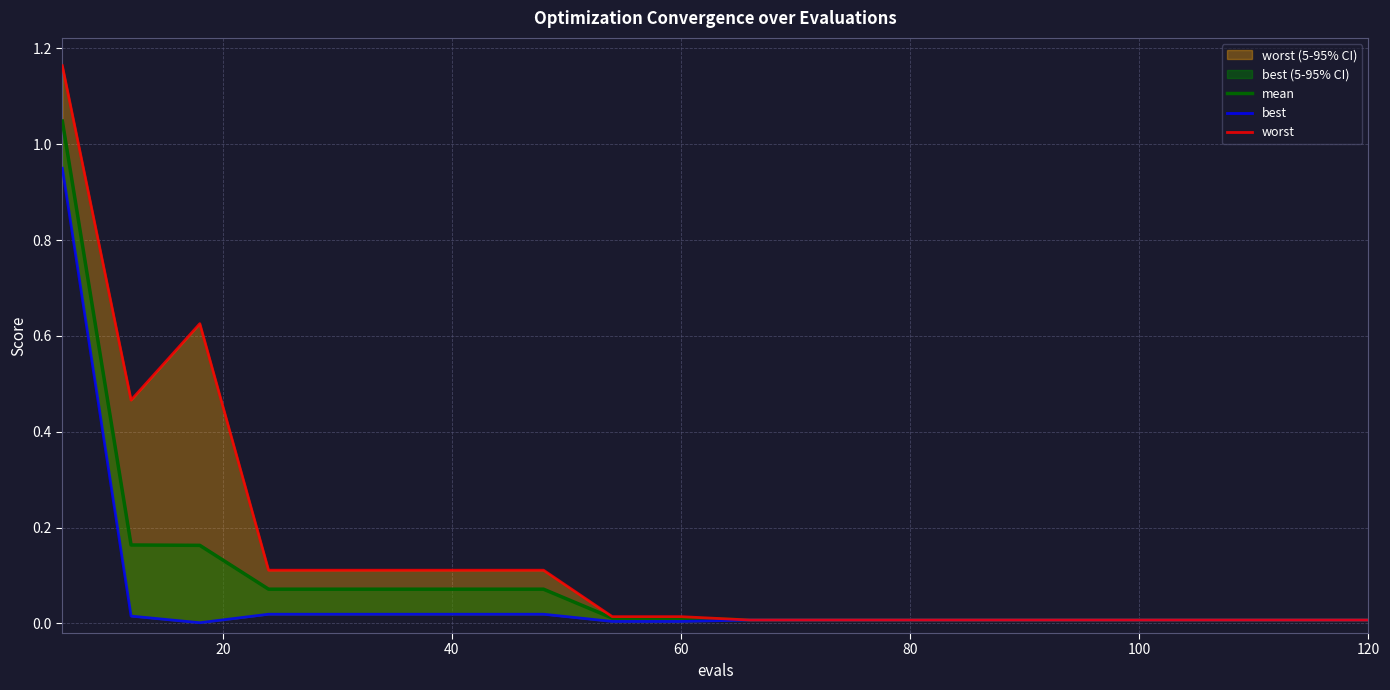

What is the difference between the maximum and minimum values in the worst series?

1.2